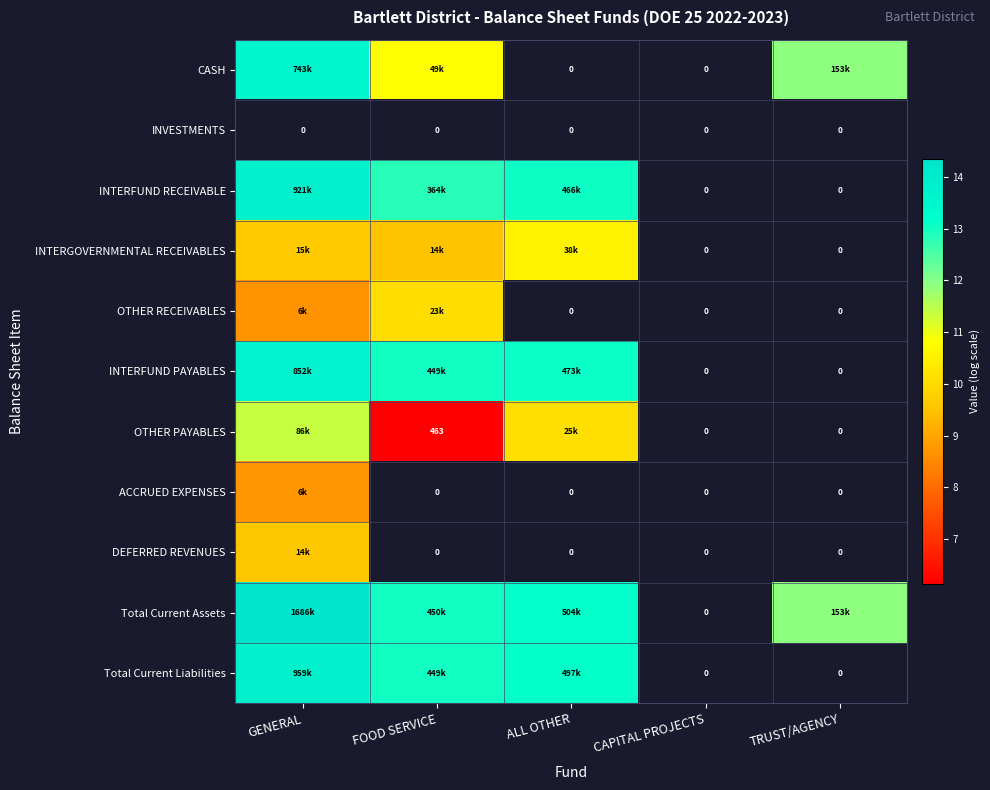

Between GENERAL and TRUST/AGENCY, which is larger?

GENERAL